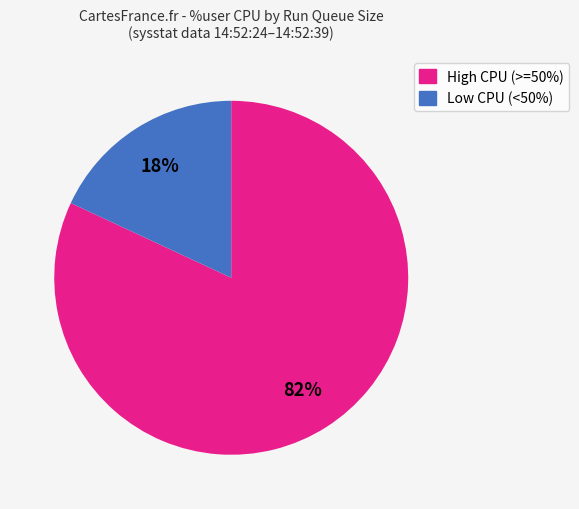

Is there any slice that represents more than half of the pie?

Yes